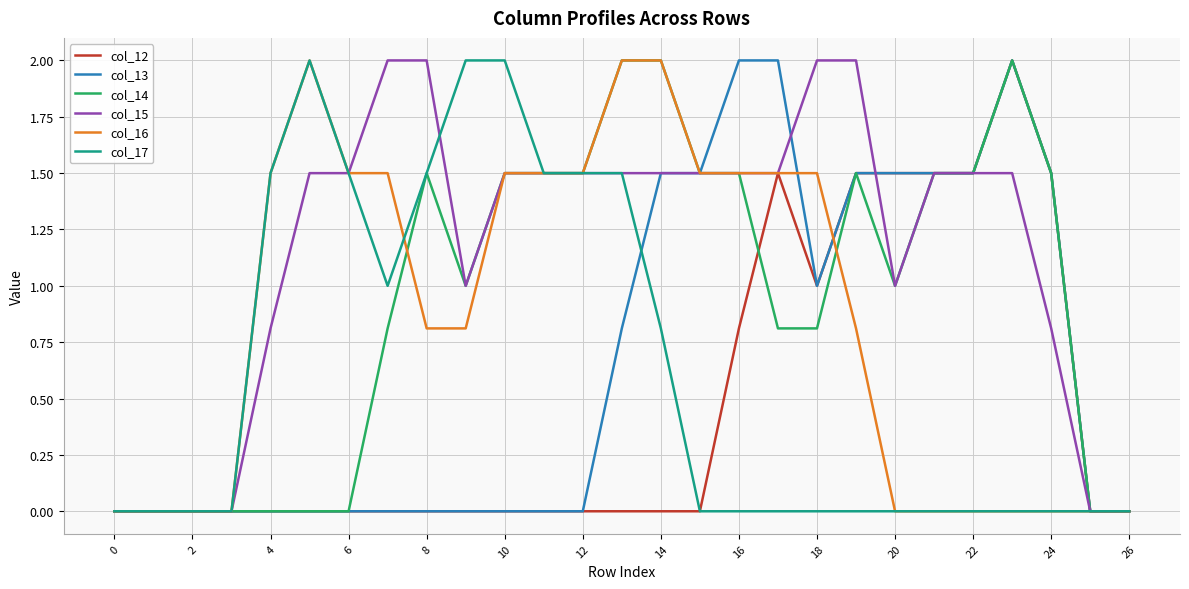

Is this an area chart (filled region under the line)?

No